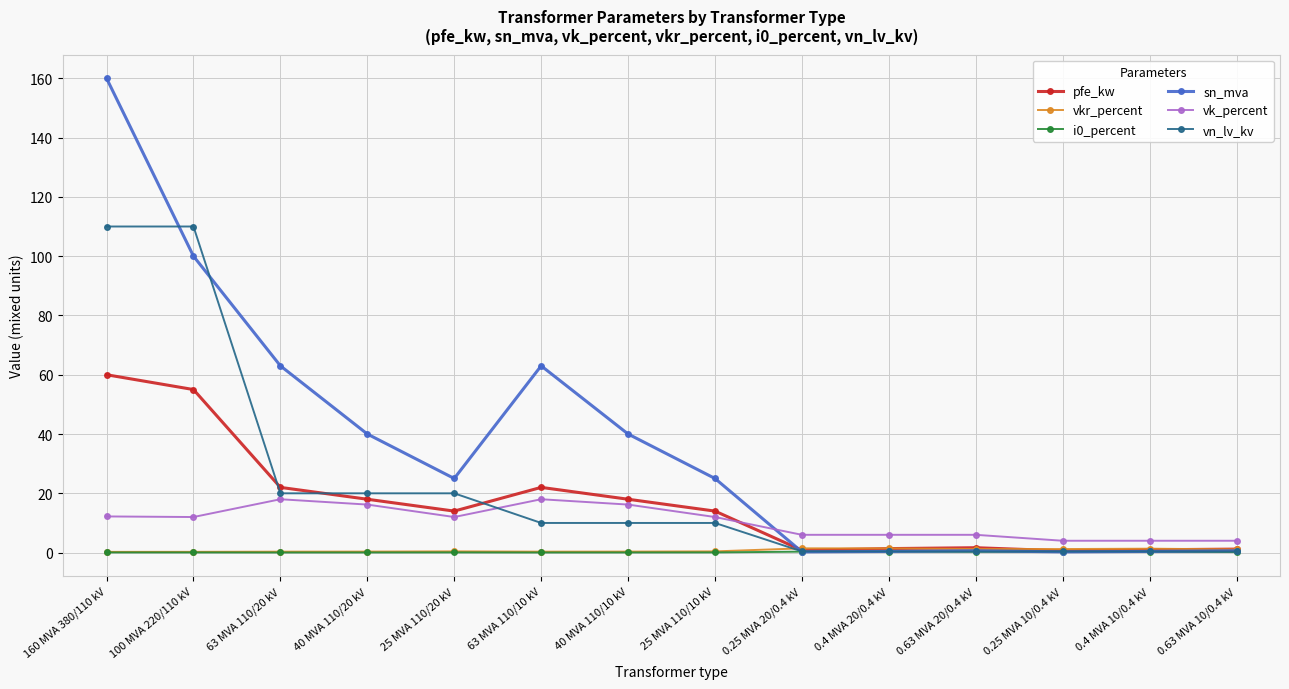

Where is the first local minimum for sn_mva?

25 MVA 110/20 kV